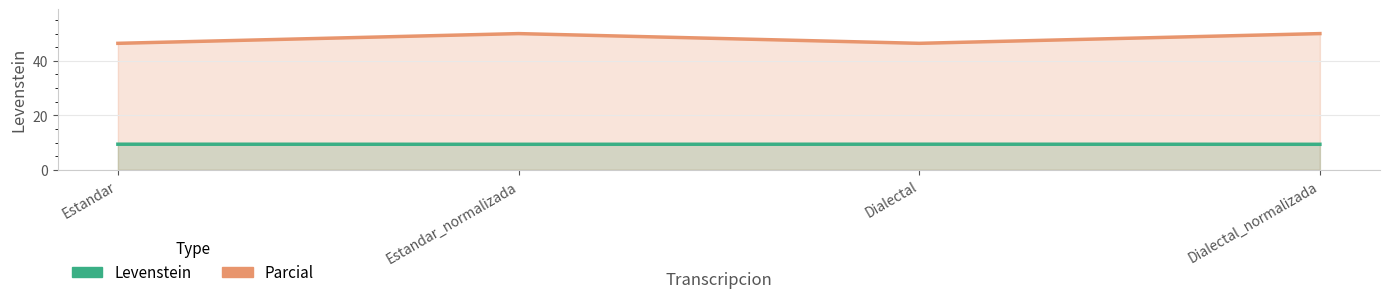

Where is the first local minimum for Parcial?

Dialectal